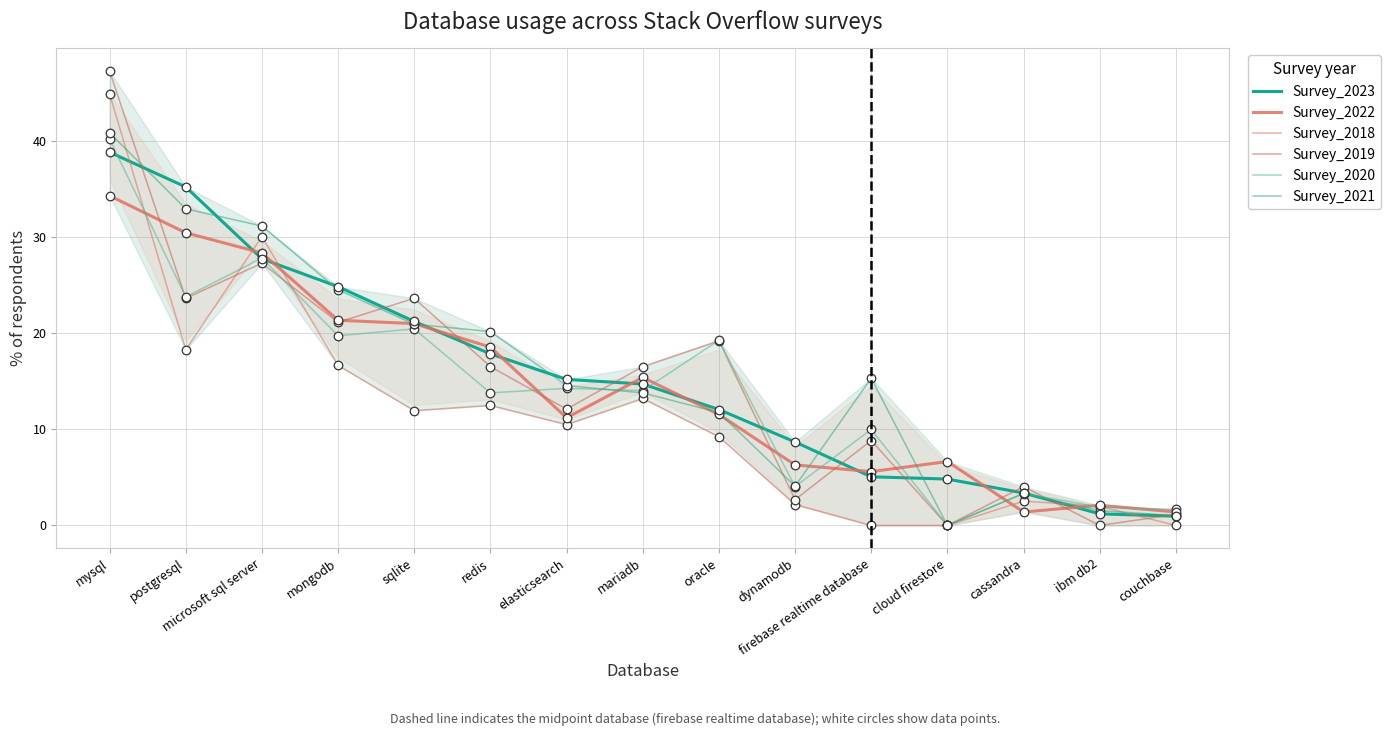

Which series contains the lowest Y value?

Survey_2018